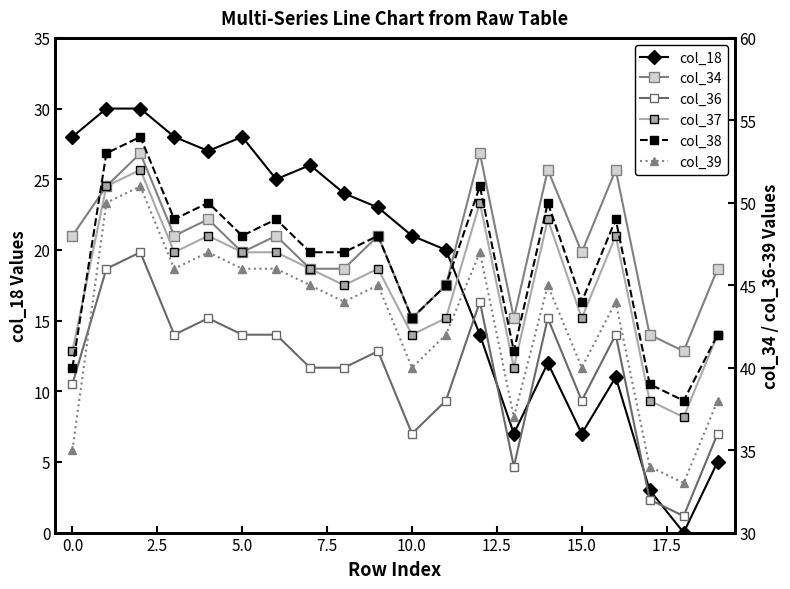

List the series in order of their peak value, highest first.

col_38, col_34, col_37, col_39, col_36, col_18